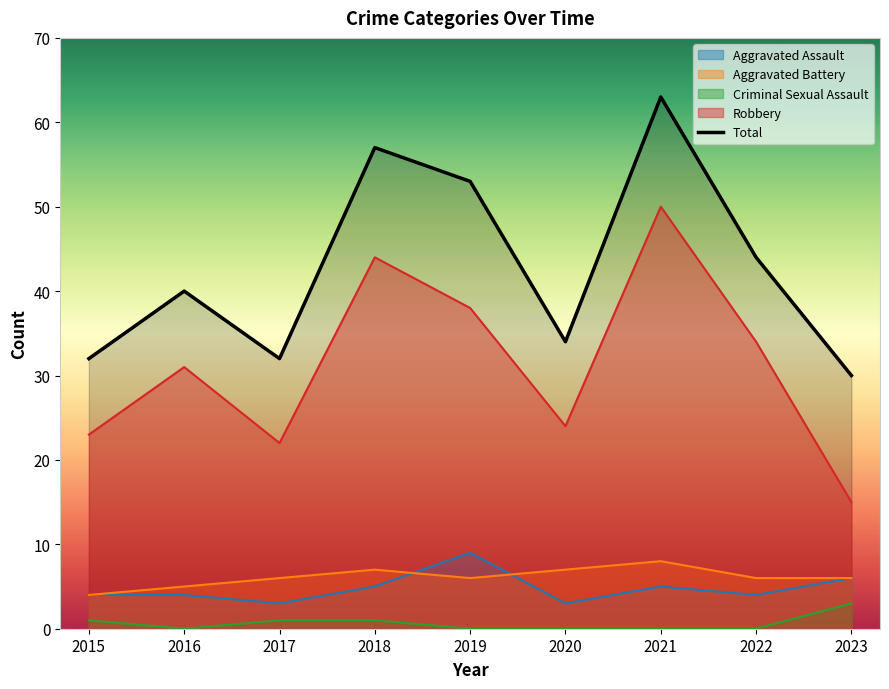

How many interior local peaks (higher than both neighbors) does the data have?

3